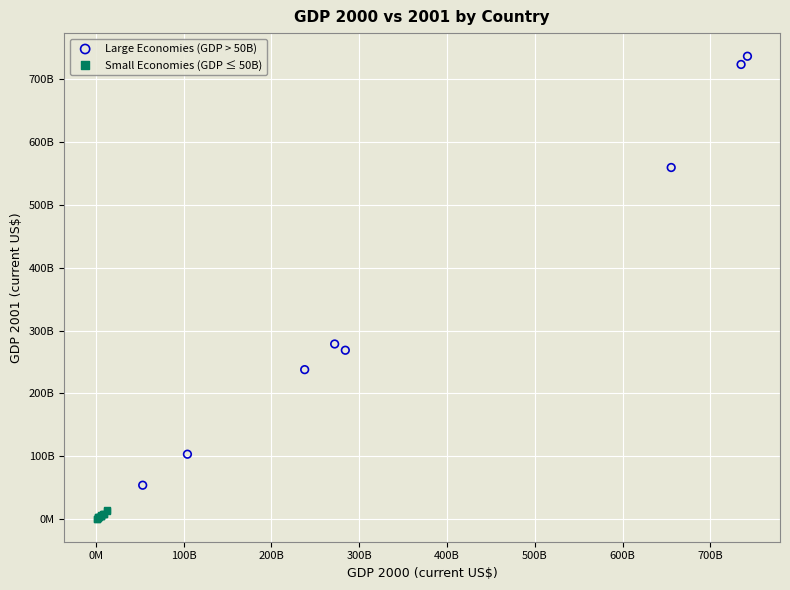

What are all the series names shown in the legend?

Large Economies (GDP > 50B), Small Economies (GDP ≤ 50B)